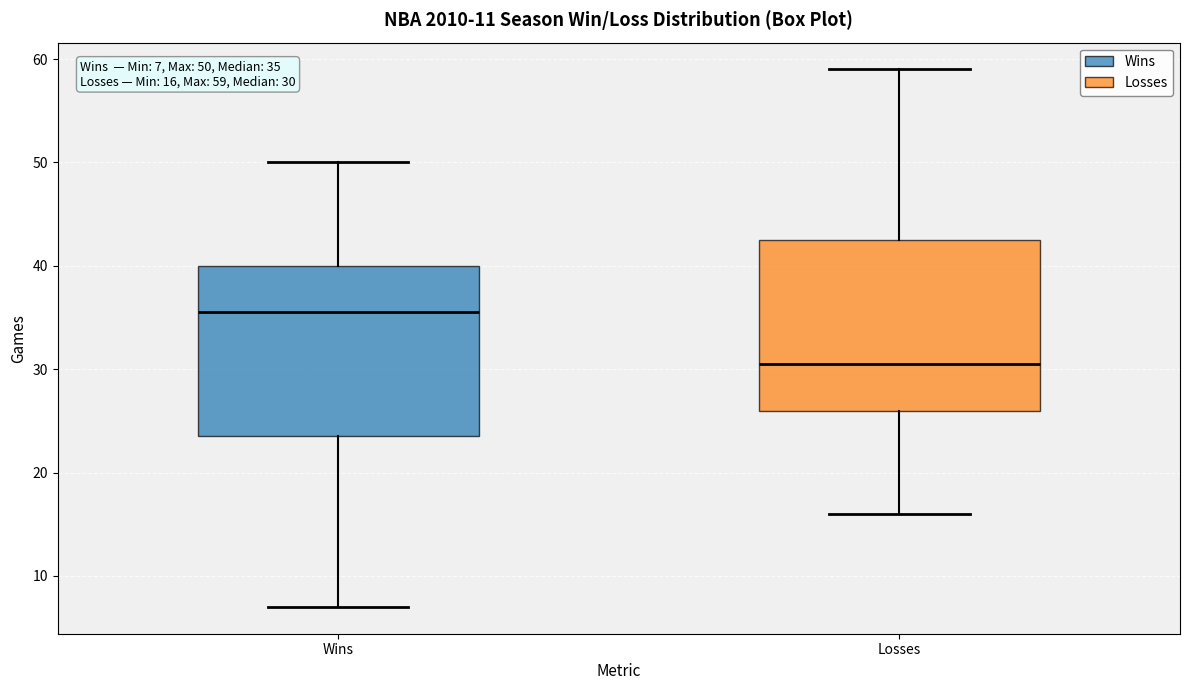

Which box's median line is the highest?

Wins